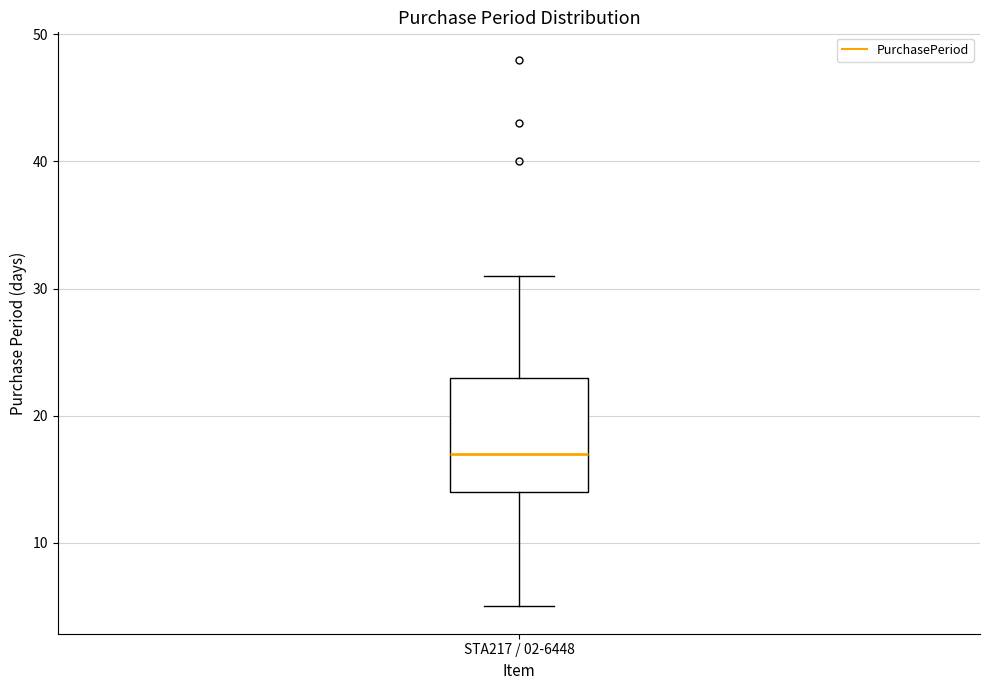

Transcribe this box plot: give where the median line is, the range the box spans, and where the two whiskers end, as read against the y-axis. The values are not printed on the chart, so give them approximately, as read against the axis.

median 17, box 14 to 23, whiskers 5 to 31